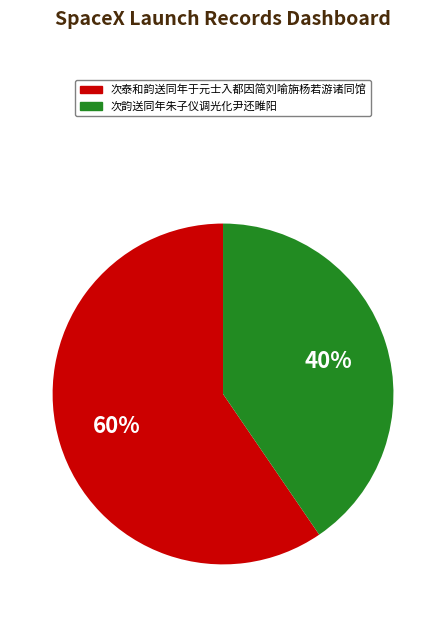

What percentage is the 次韵送同年朱子仪调光化尹还睢阳 slice, to the nearest percent?

40%